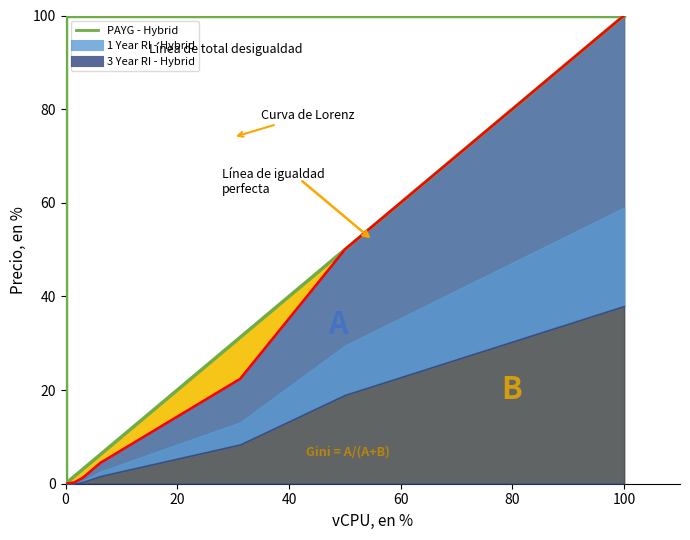

How many values are between 0 and 100?

2